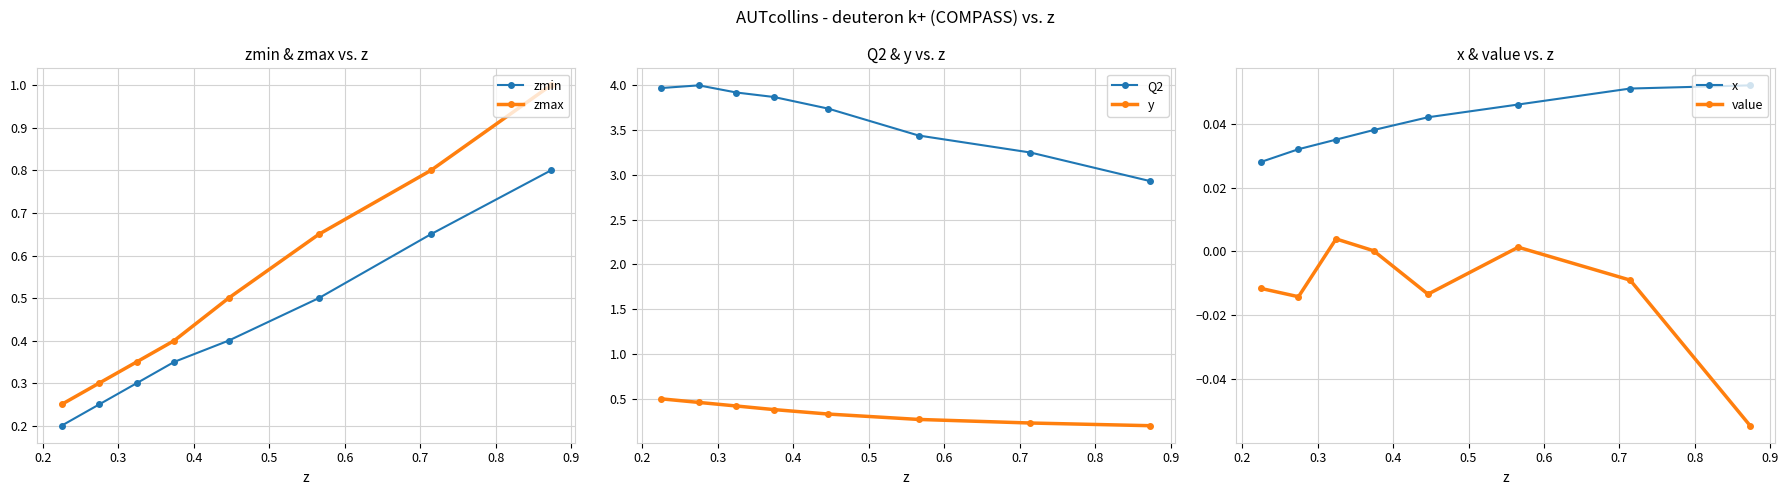

What is the value of the zmax point at the 5th from the left?

0.5